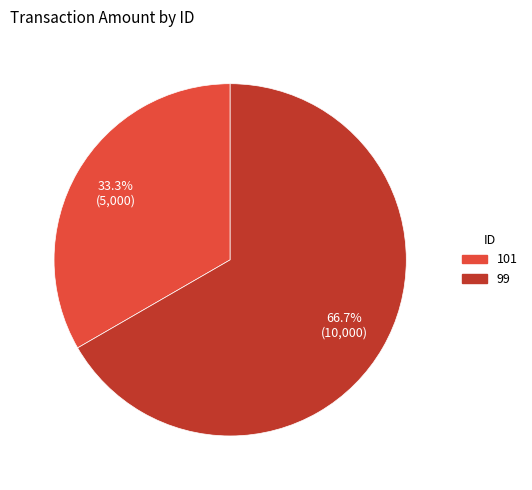

Is it true that 101 is 41% of the pie?

False